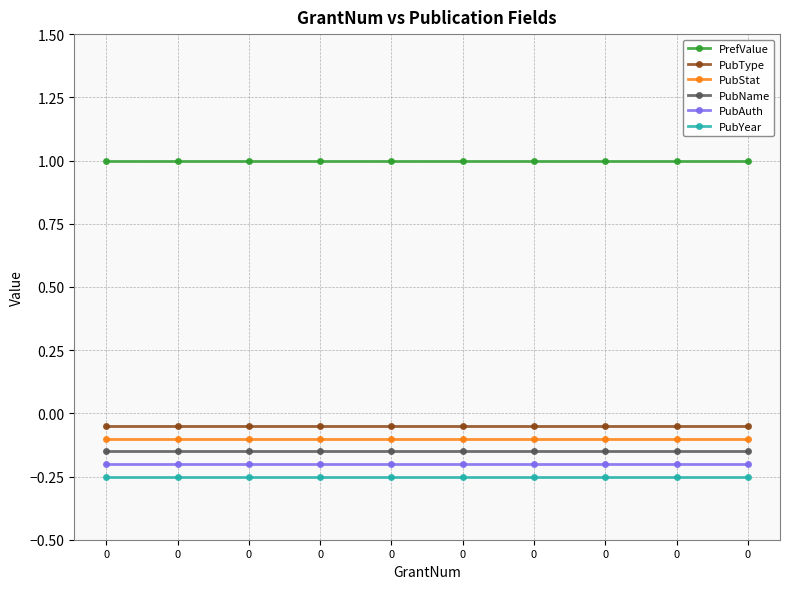

True or false: PubAuth and PubYear intersect in this chart.

False